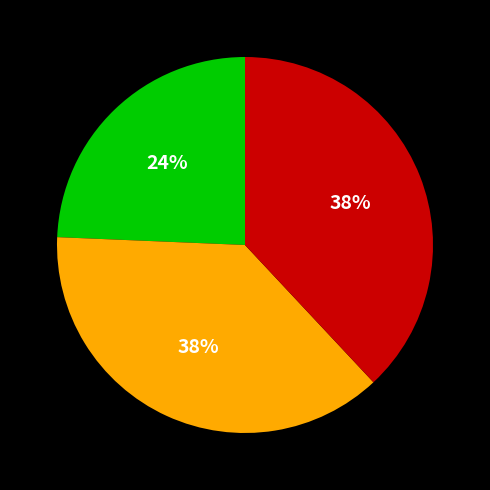

Does any single category account for the majority?

No